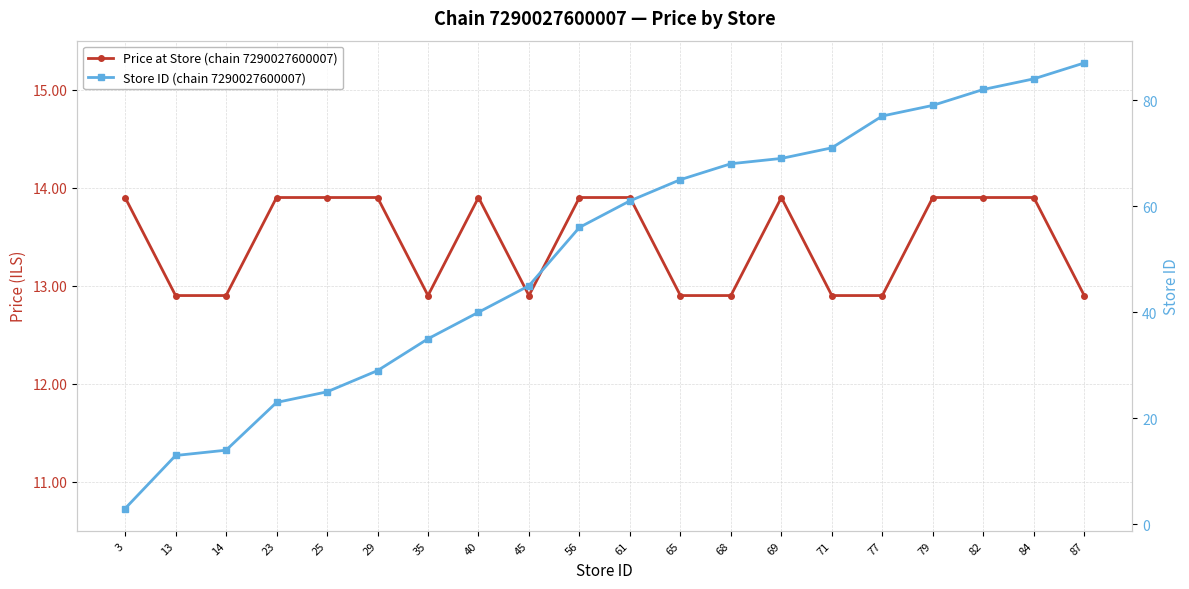

How many intersections are there between Price at Store (chain 7290027600007) and Store ID (chain 7290027600007)?

1